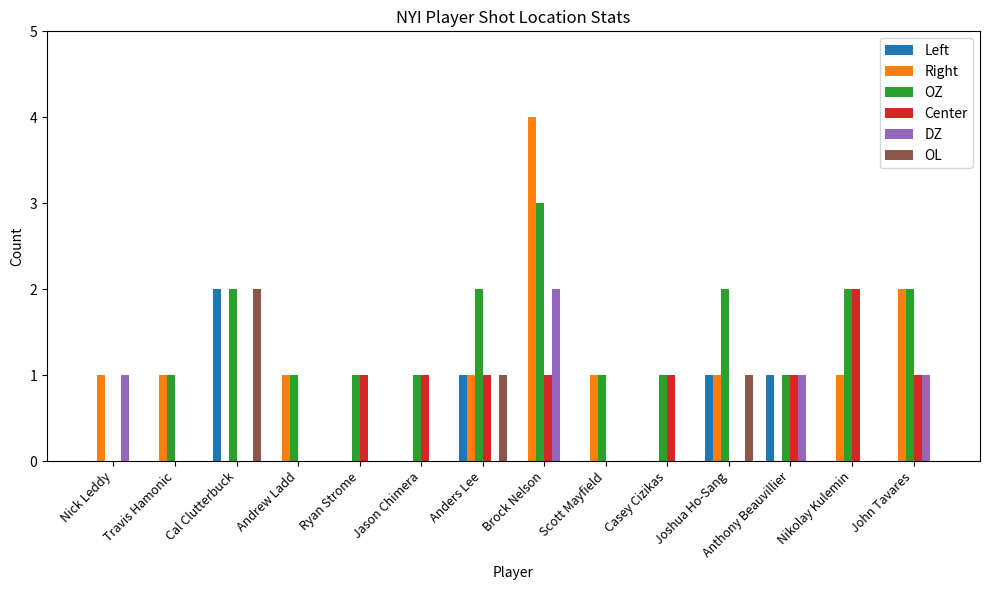

The Left series shows 1 at Travis Hamonic. True or false?

False